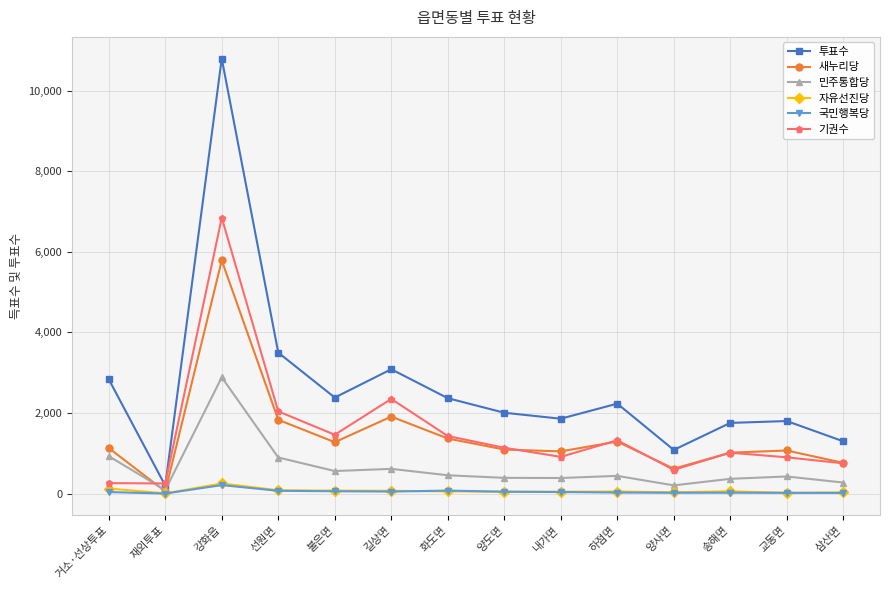

Which category has the lowest value in the 투표수 series?

재외투표